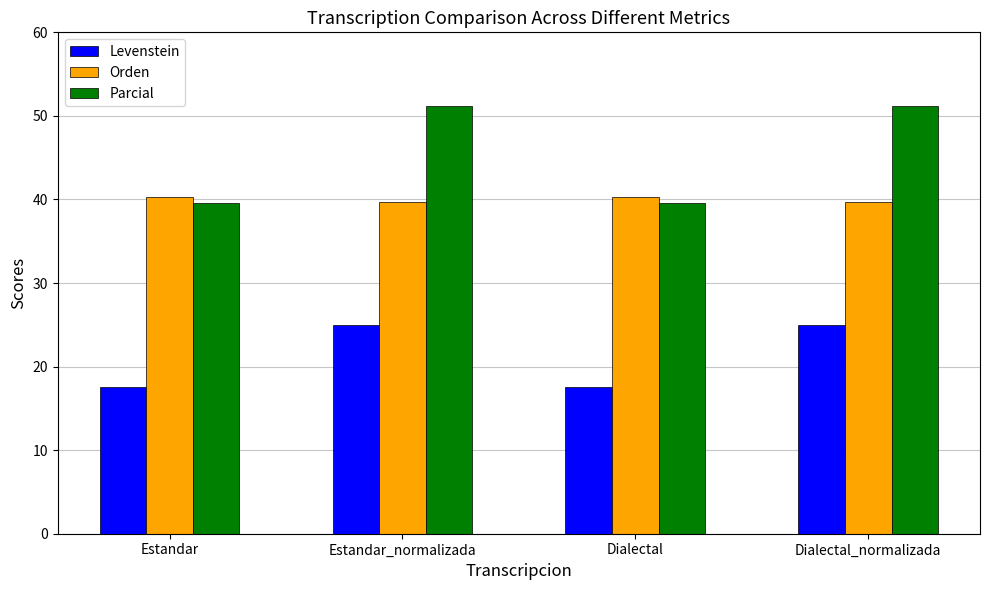

What is the label of the 2nd bar from the right?

Dialectal